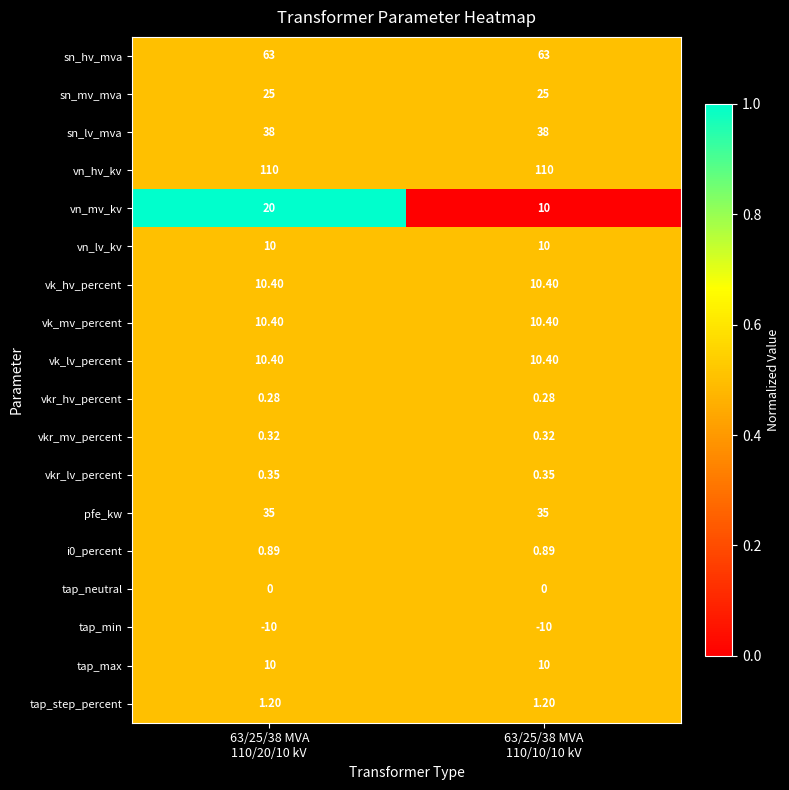

Which series has the widest spread of values?

vn_mv_kv